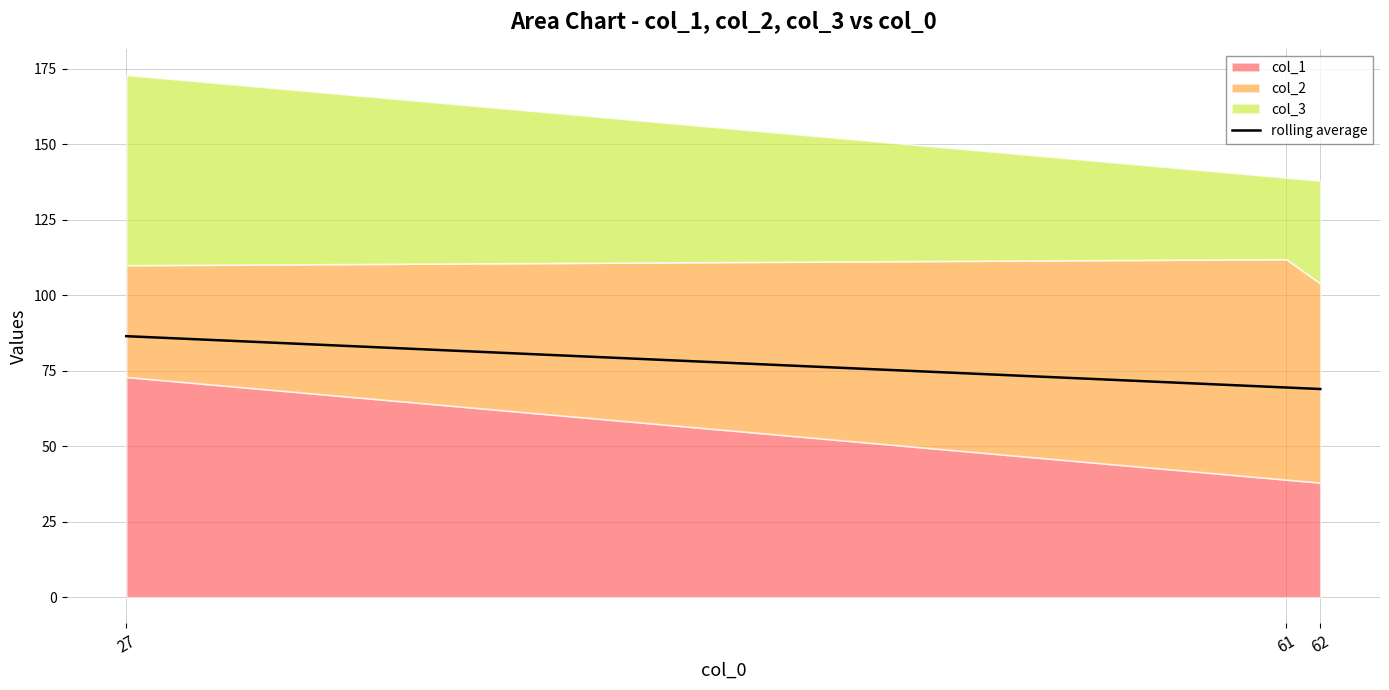

Reading left to right, extract all data points from this chart.

27=86.5	61=69.5	62=69.0